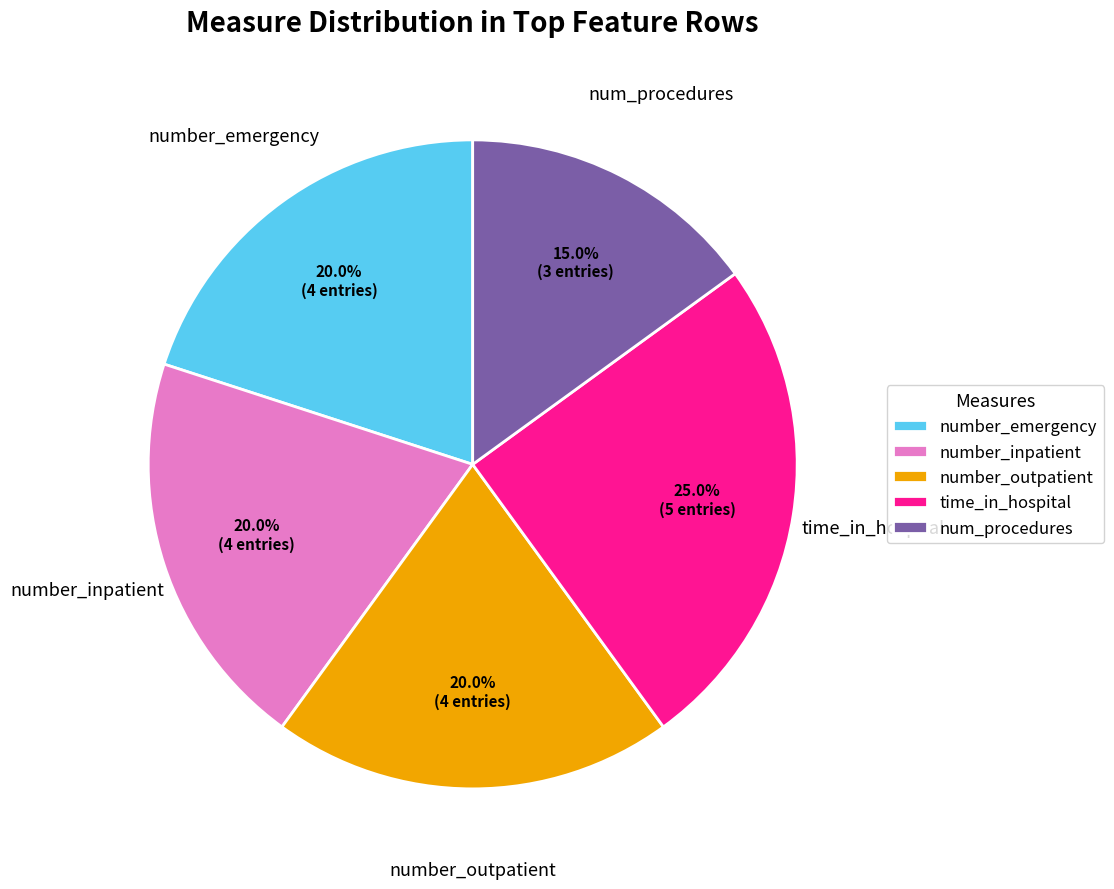

Is there a majority slice in this chart?

No